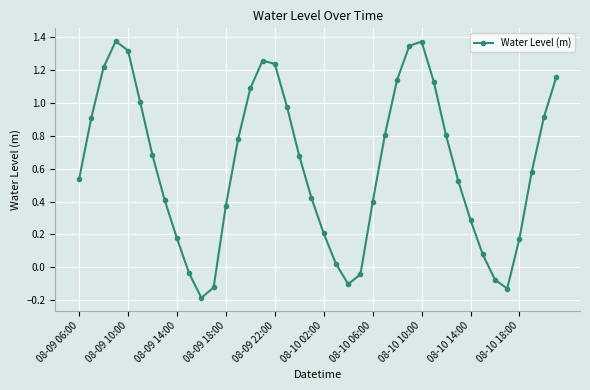

What is the difference between the maximum and minimum values?

1.6